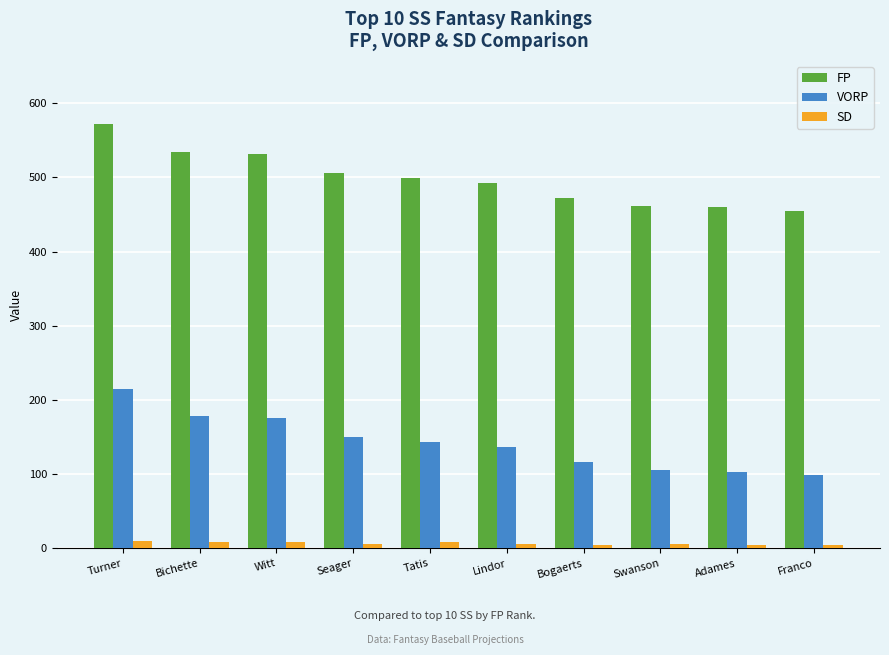

The VORP series shows 143.1 at Franco. True or false?

False